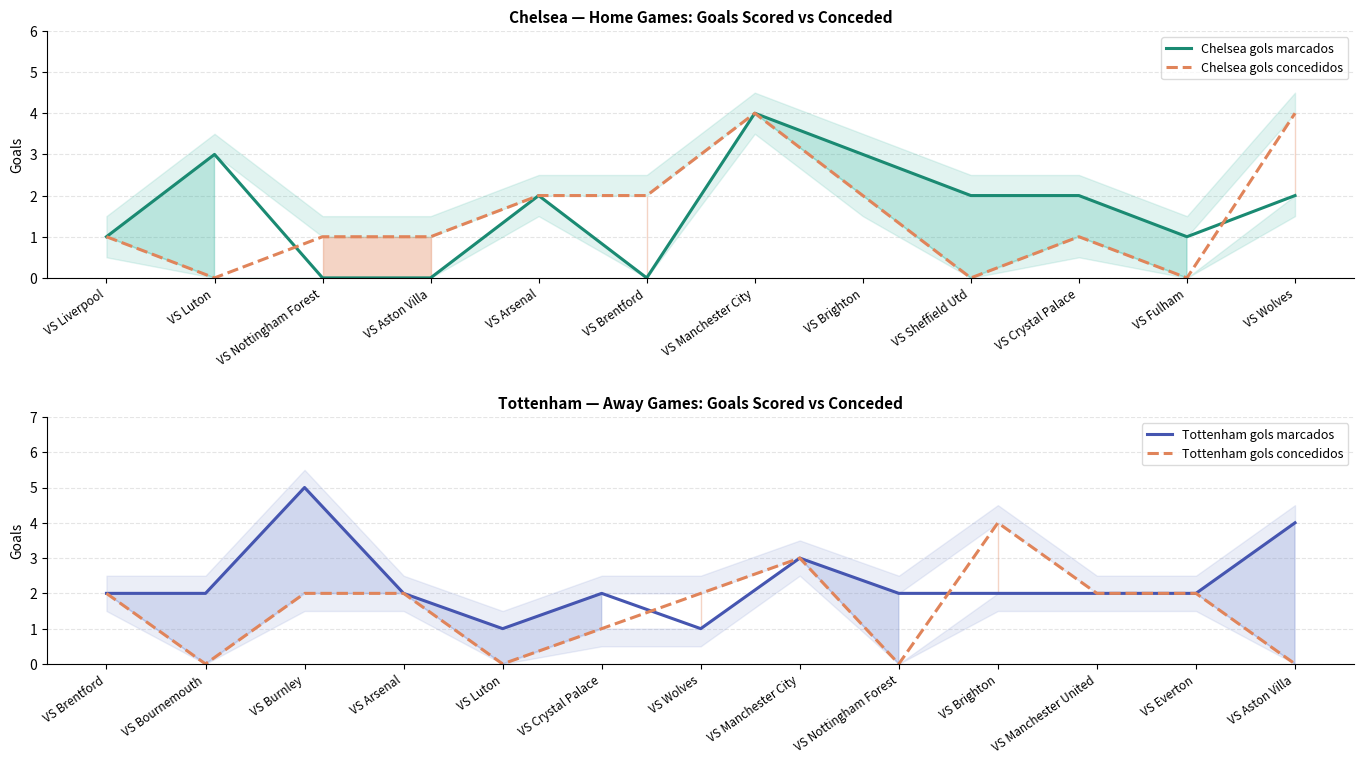

What is the difference between the maximum and minimum values in the Chelsea gols concedidos series?

4